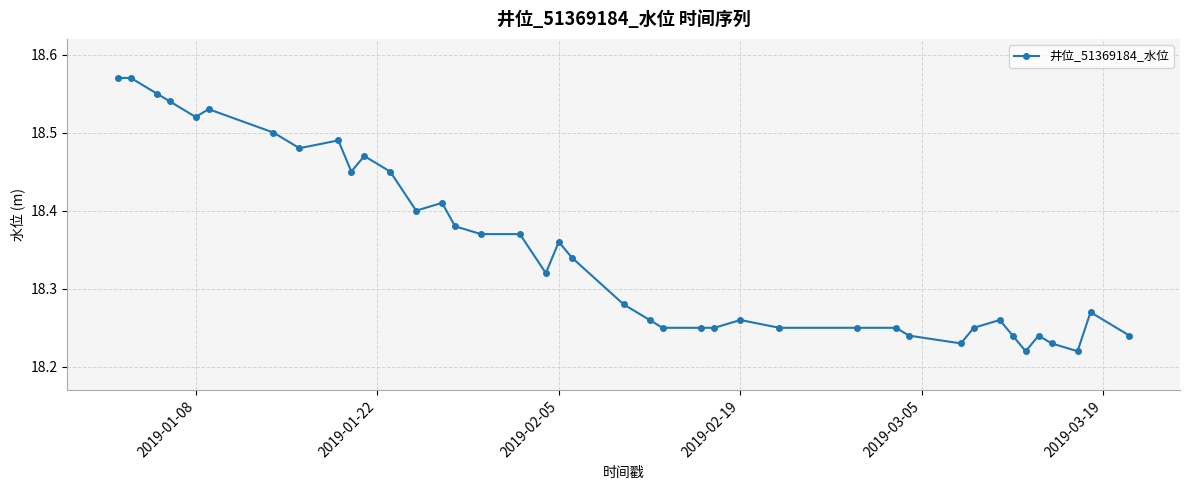

Count the values in the range 18 to 19.

40